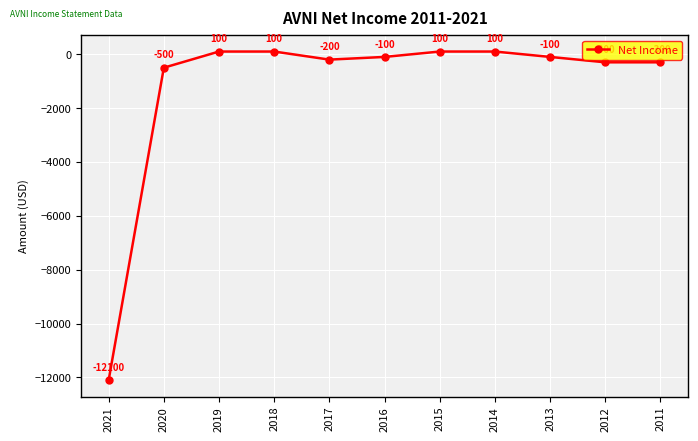

What is the difference between the second highest and second lowest values?

600